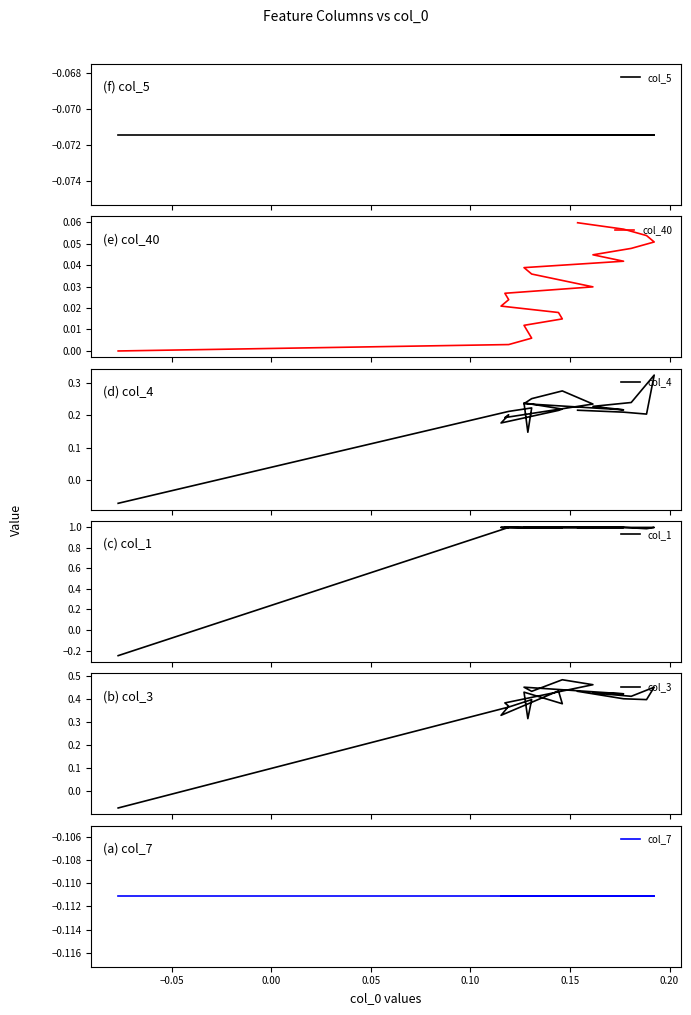

True or false: col_40 has more than 1 points higher than both neighbors.

False